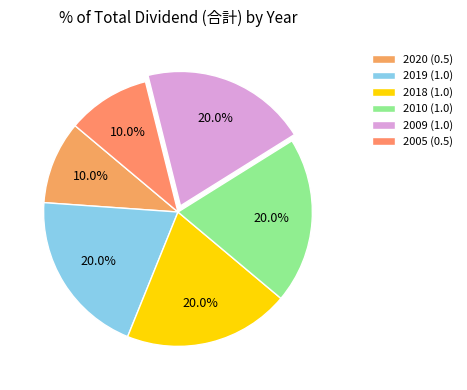

Do 2010 (1.0) and 2019 (1.0) together represent more than half of the pie?

No